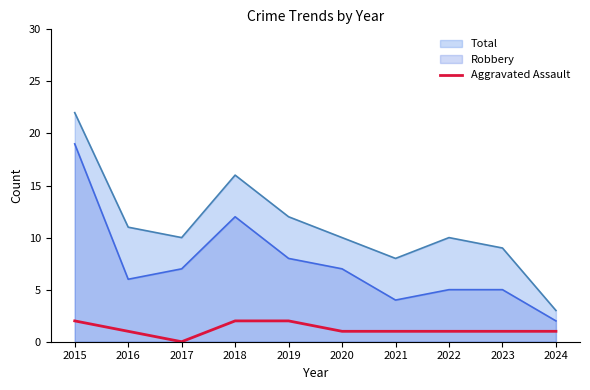

Between 2022 and 2024, which series saw the biggest shift?

Total